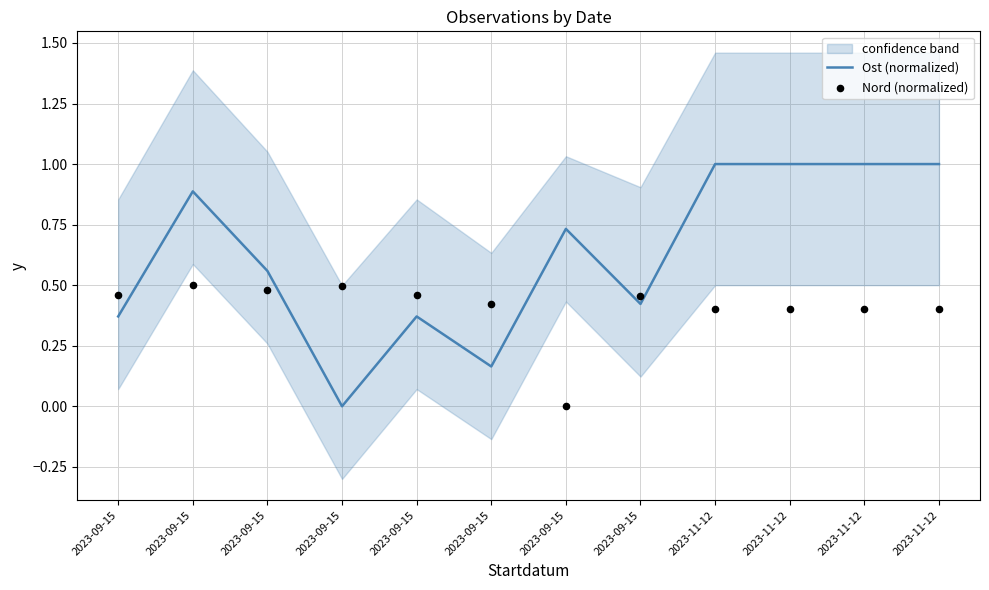

Which series reaches the minimum Y coordinate?

Ost (normalized)